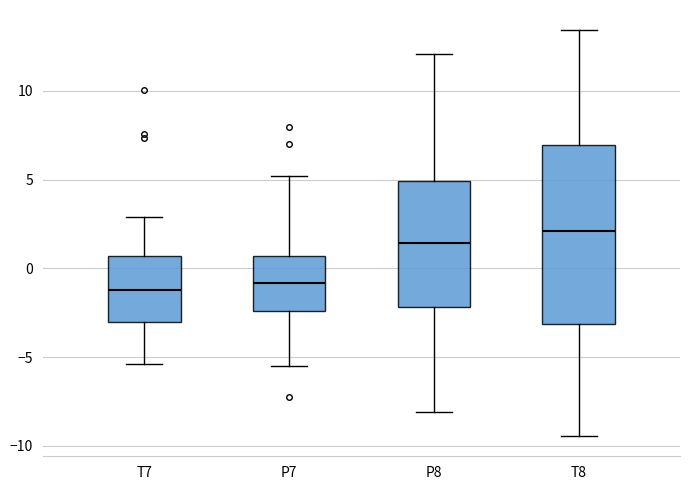

Reading left to right, read every box against the y-axis: the position of its median line, the range the box covers, and the ends of its whiskers. The values are not printed on the chart, so give them approximately, as read against the axis.

T7: median -1.0, box -3.0 to 0.5, whiskers -5.5 to 3.0
P7: median -1.0, box -2.5 to 0.5, whiskers -5.5 to 5.0
P8: median 1.5, box -2.0 to 5.0, whiskers -8.0 to 12.0
T8: median 2.0, box -3.0 to 7.0, whiskers -9.5 to 13.5